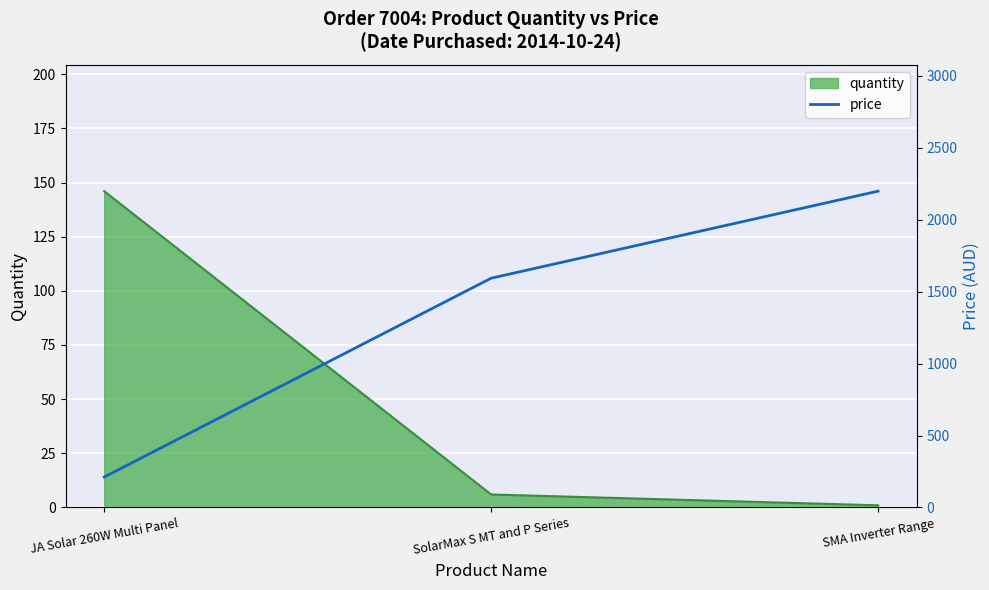

Which category has the highest value across all series?

SMA Inverter Range